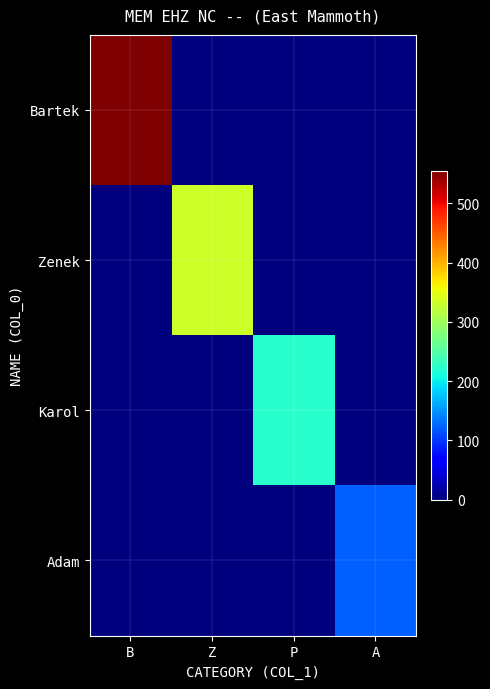

At which category is the sum across all series the highest?

B